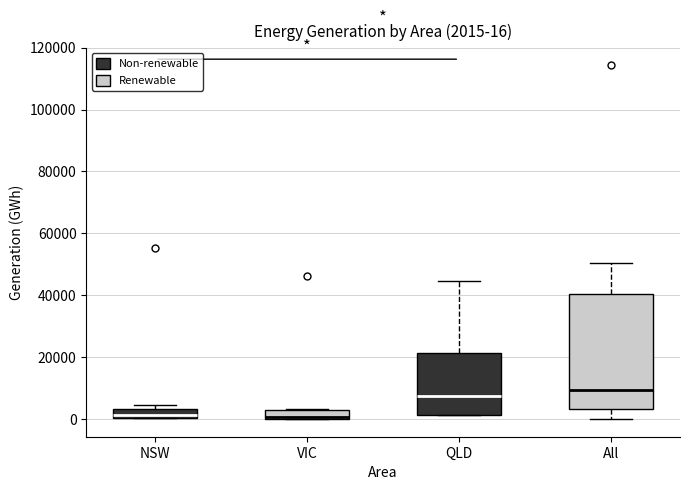

Comparing the boxes themselves (not the whiskers), which one is the tallest?

All